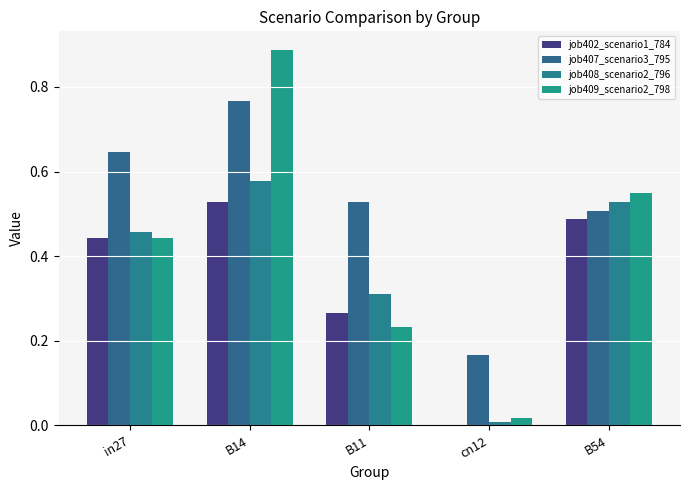

What is the label of the 2nd bar from the left?

B14